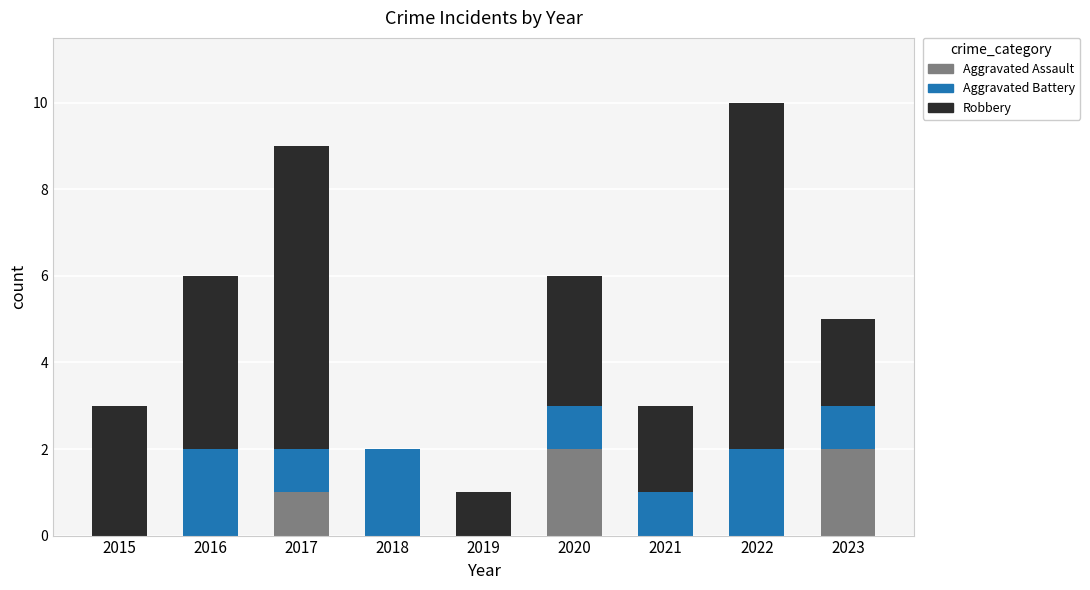

Is it true that Aggravated Assault equals 0 at 2021?

True